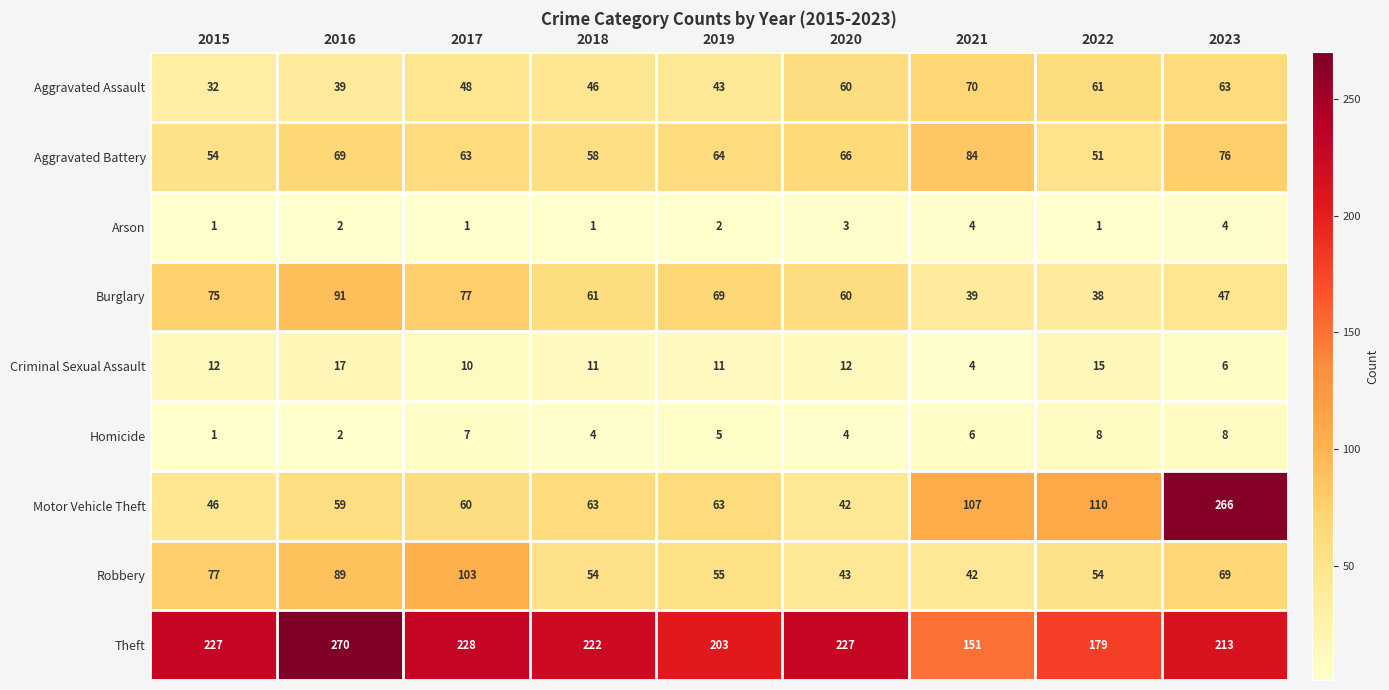

Which series has the largest total across all categories?

Theft